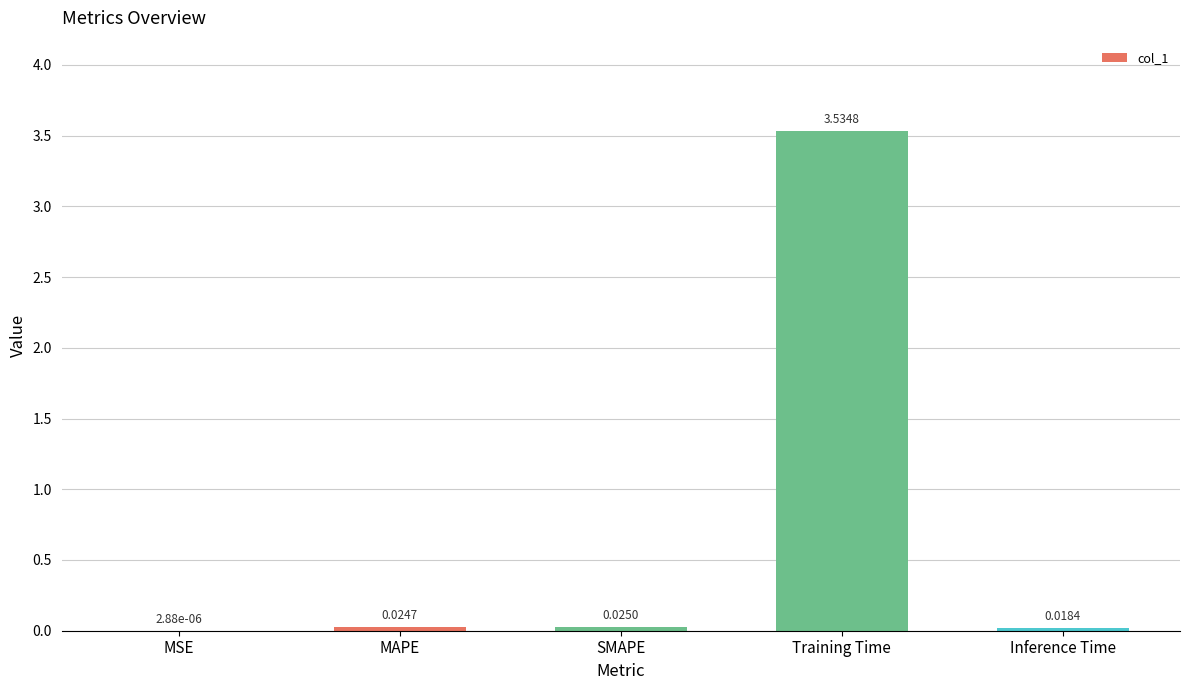

Are the bars horizontal?

No